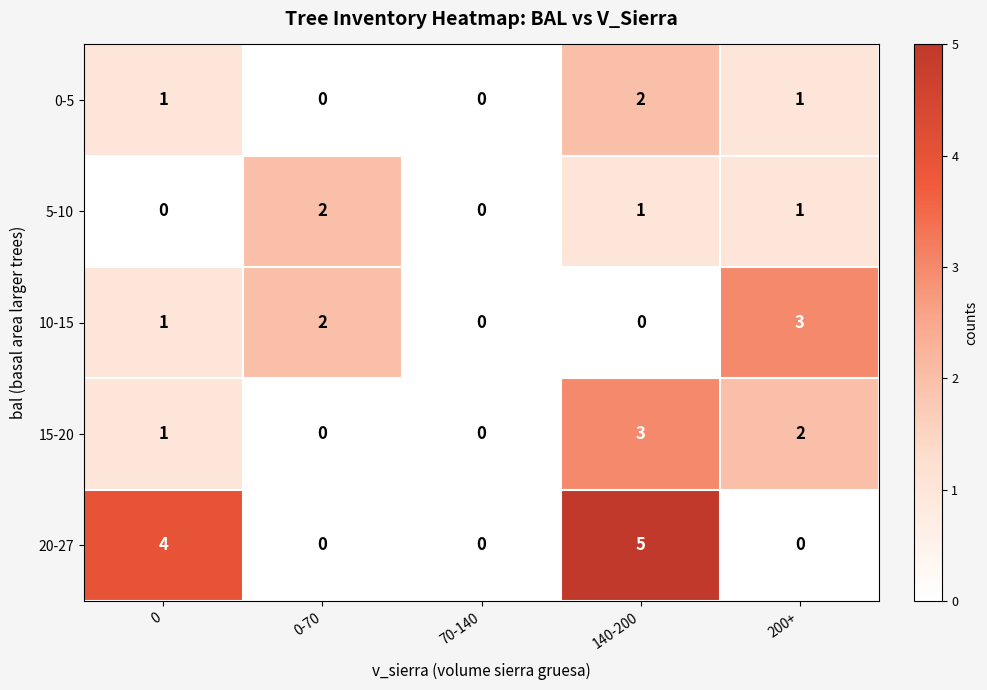

Rank the series at 140-200 from lowest to highest value.

10-15, 5-10, 0-5, 15-20, 20-27